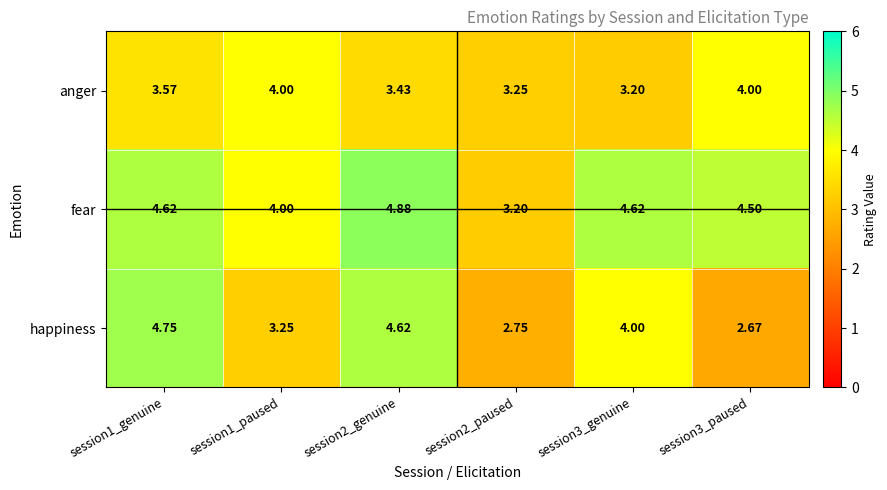

Between session2_genuine and session3_genuine, which series saw the biggest shift?

happiness